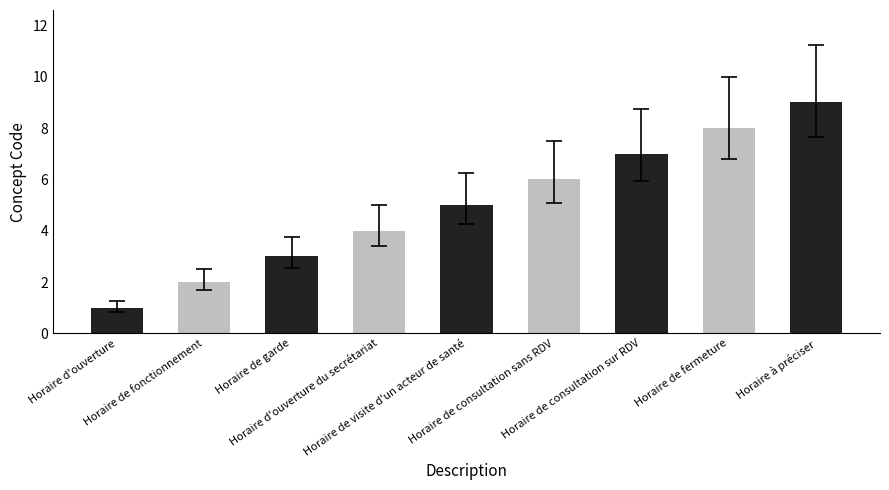

Which category has the lowest value across all series?

Horaire d'ouverture